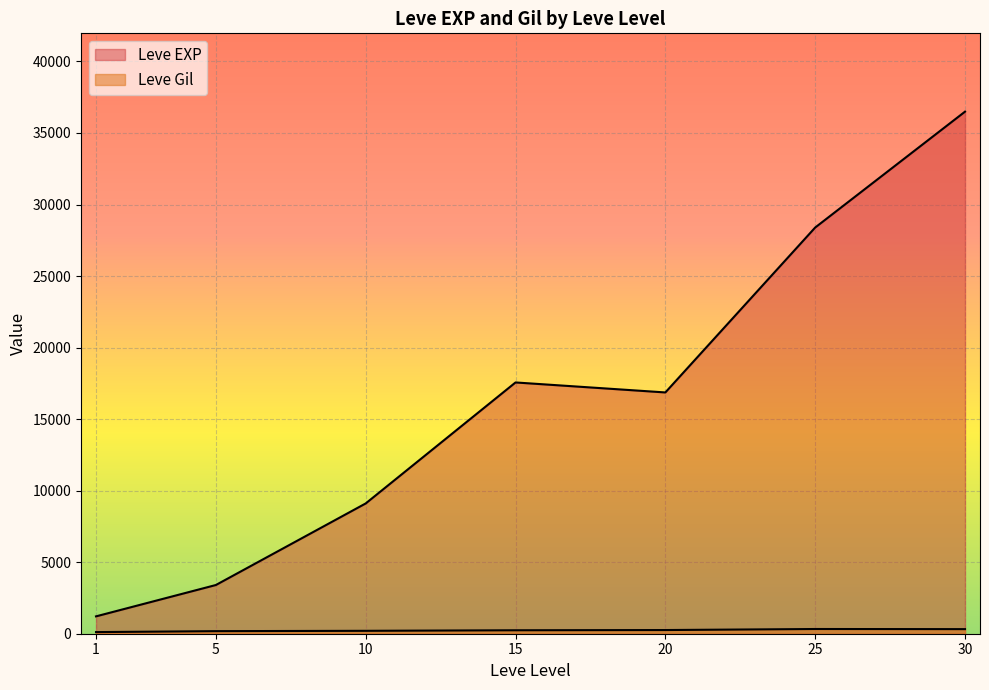

True or false: Leve Gil and Leve EXP intersect in this chart.

False